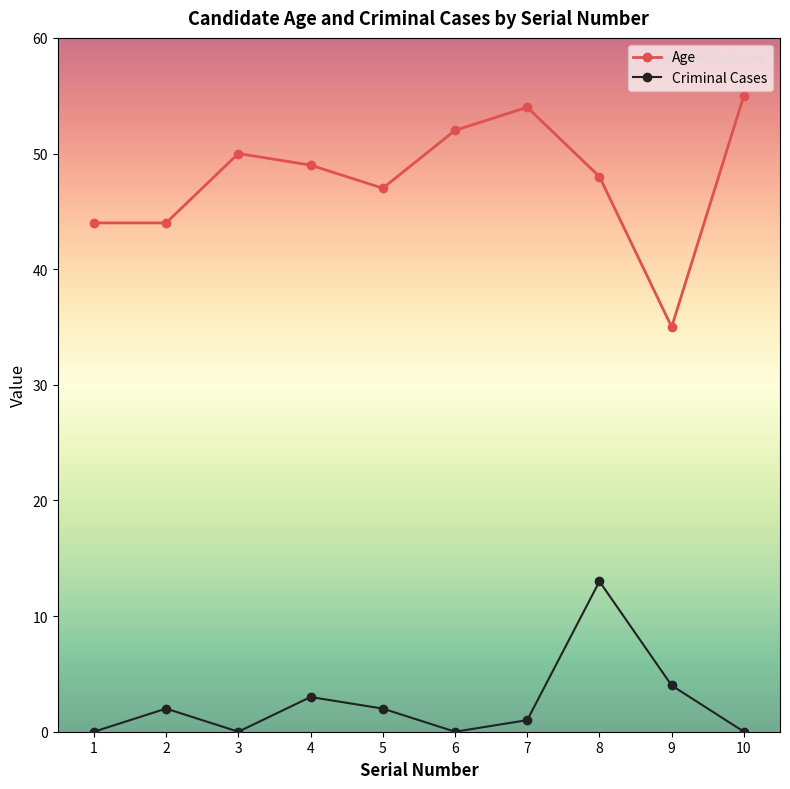

True or false: Criminal Cases and Age cross at least once.

False